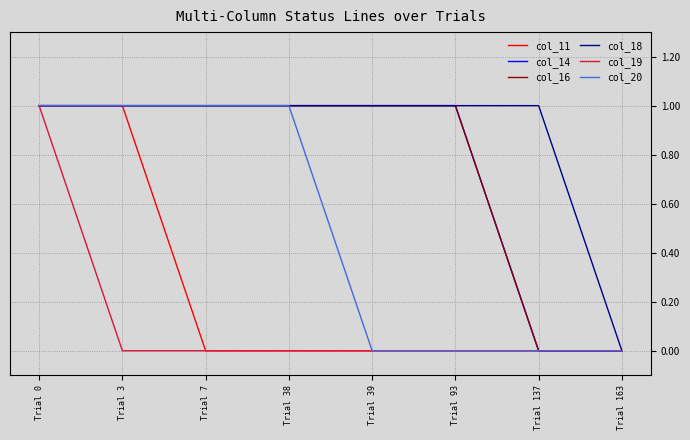

Which has a higher value, Trial 93 or Trial 137?

Trial 93